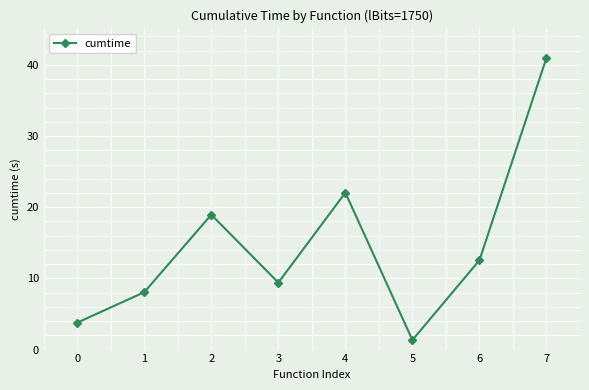

Reading right to left, what are all the values shown in this chart?

41.0	12.6	1.3	22.1	9.4	19.0	8.1	3.8